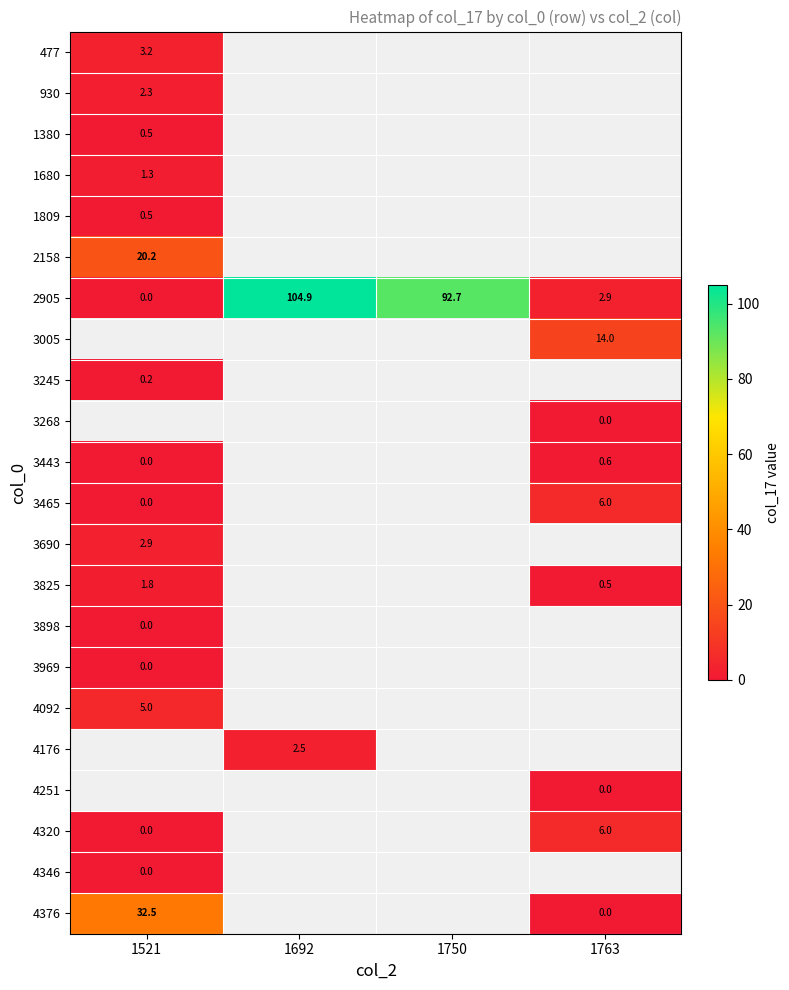

What is the lowest value of the 930 series?

2.3